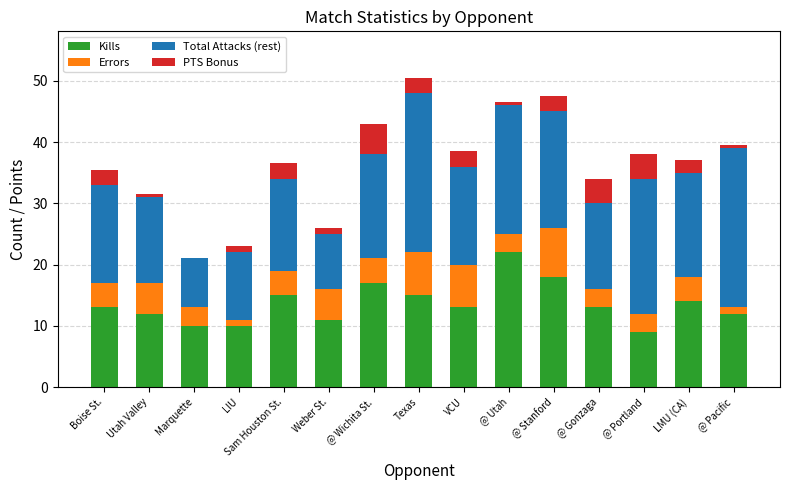

At which label does Kills reach its peak?

@ Utah